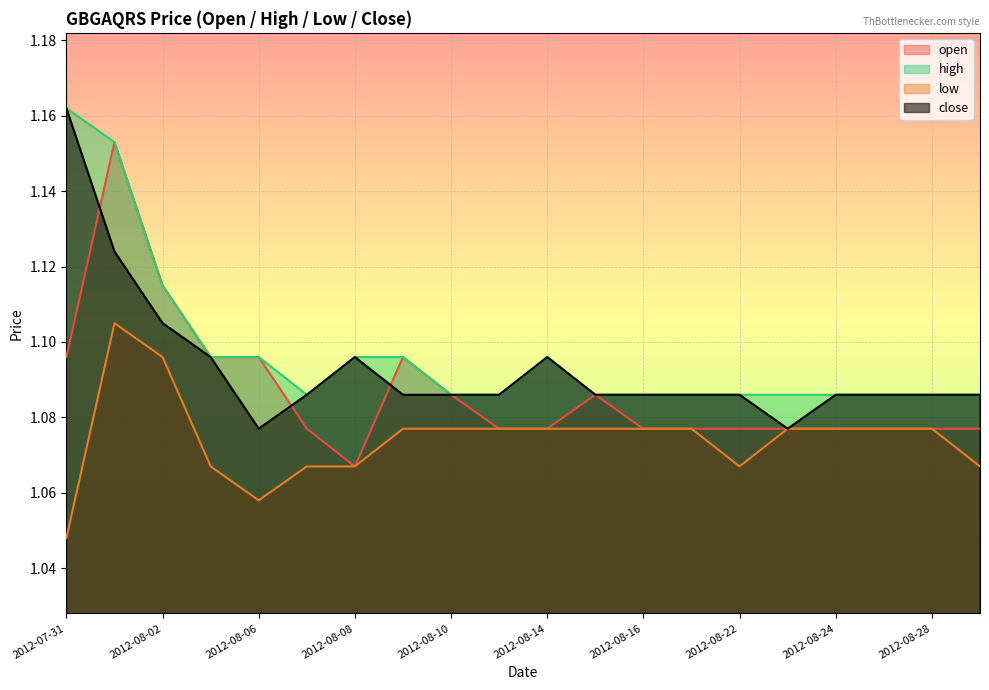

What is the sum of all low values?

21.5